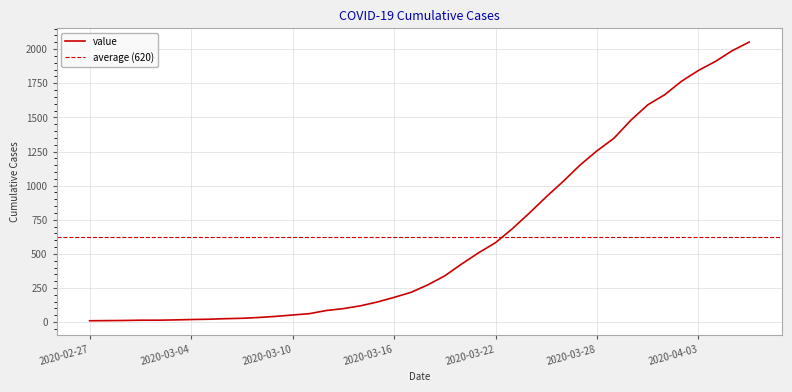

What is the minimum value shown in the chart?

10